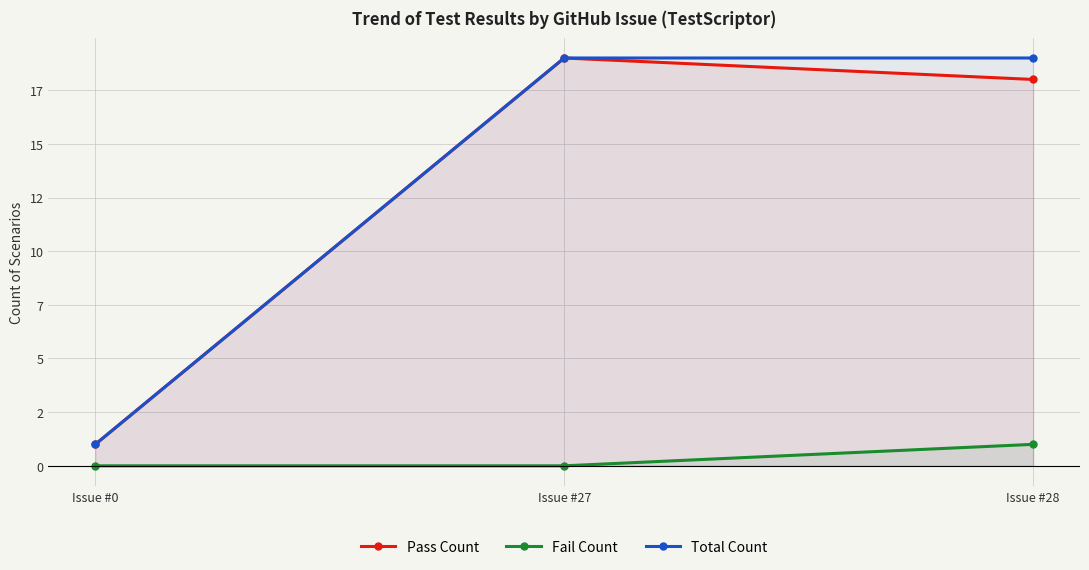

Is it true that Pass Count equals 1 at Issue #0?

True